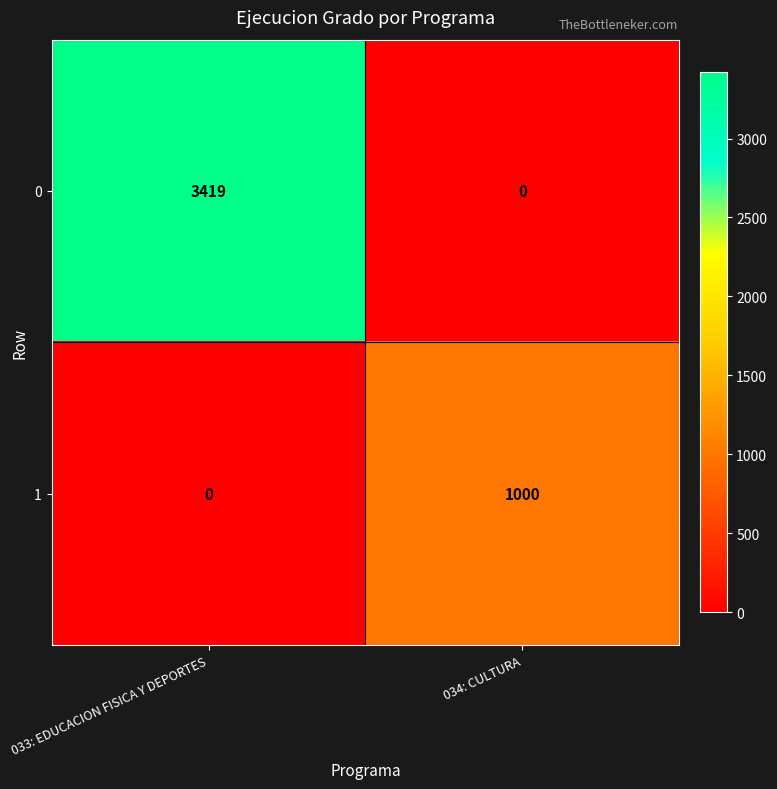

Count the number of categories in the chart.

2